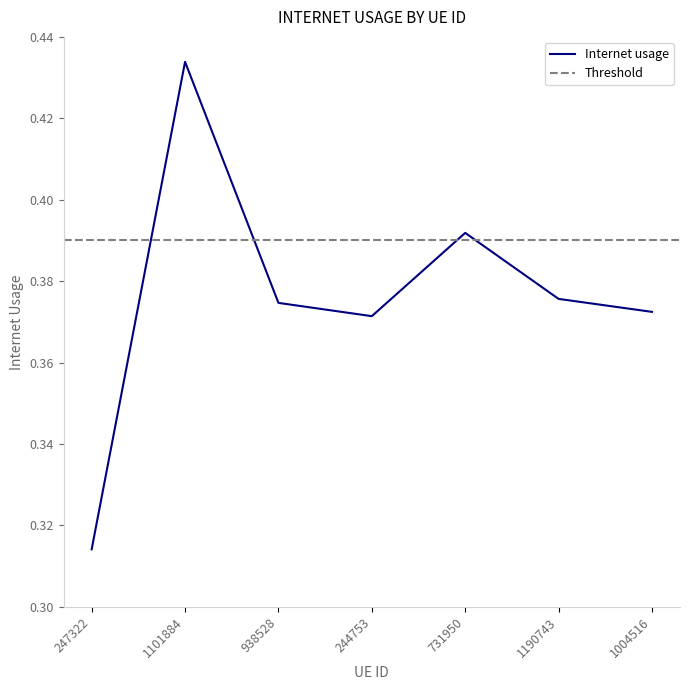

List the labels in order of value, smallest first.

247322, 244753, 1004516, 938528, 1190743, 731950, 1101884